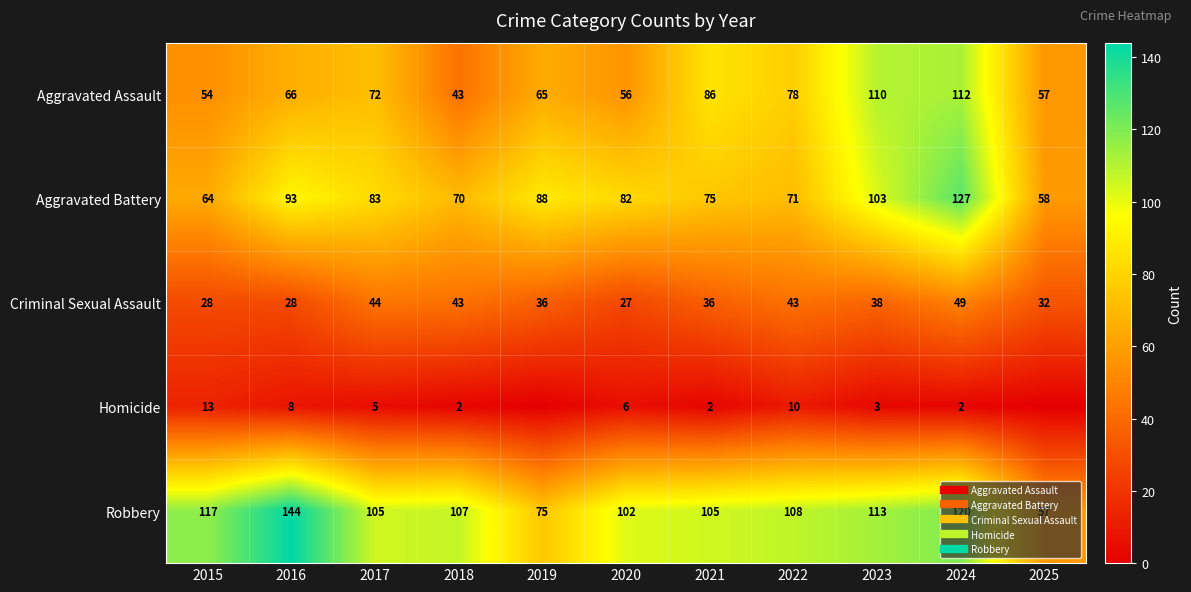

Which series has the largest total across all categories?

Robbery